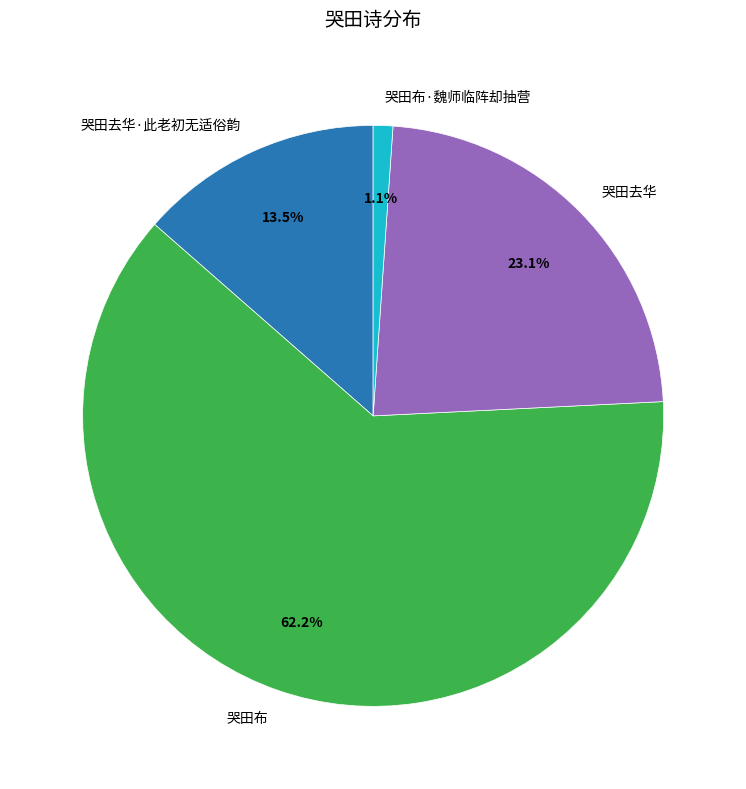

What percentage do 哭田布·魏师临阵却抽营 and 哭田去华·此老初无适俗韵 together represent?

14.6%